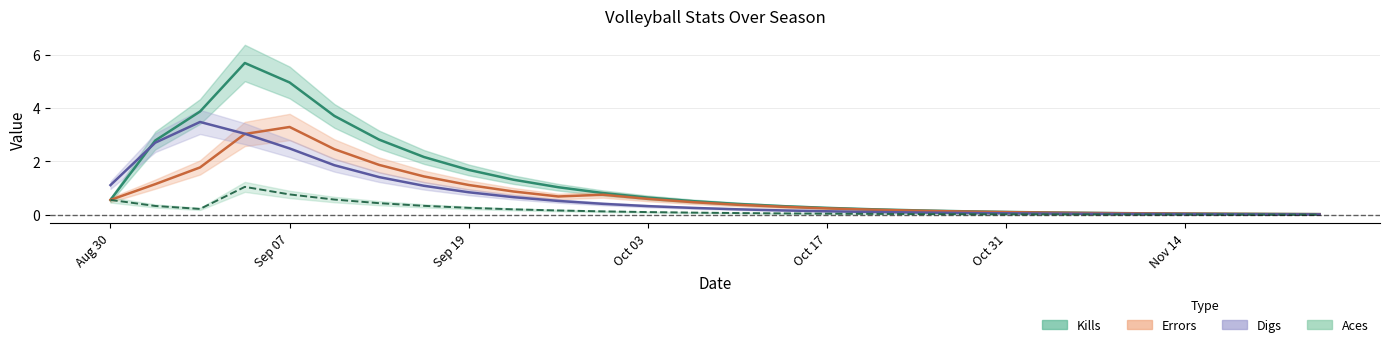

Which series has the largest total across all categories?

Kills